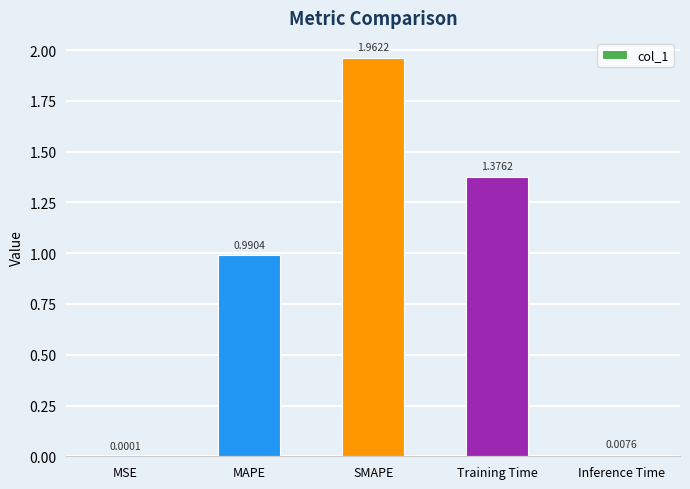

What is the change in value from MAPE to Inference Time?

-1.0